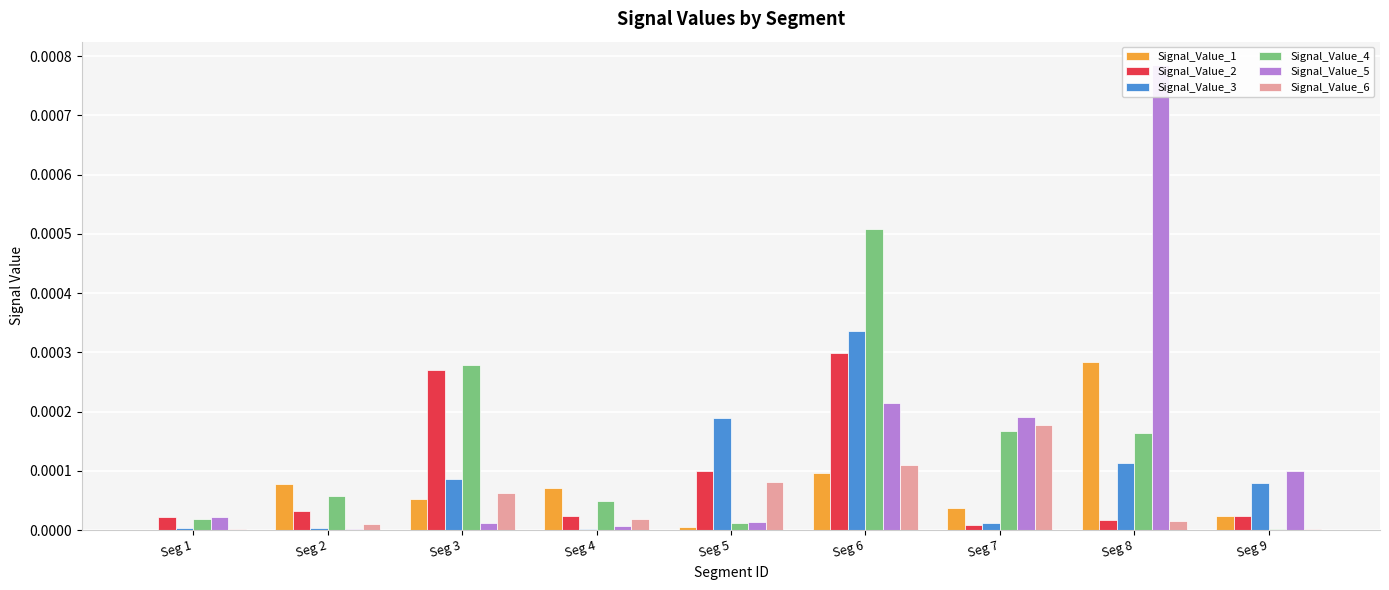

How many bars are there in each group?

6